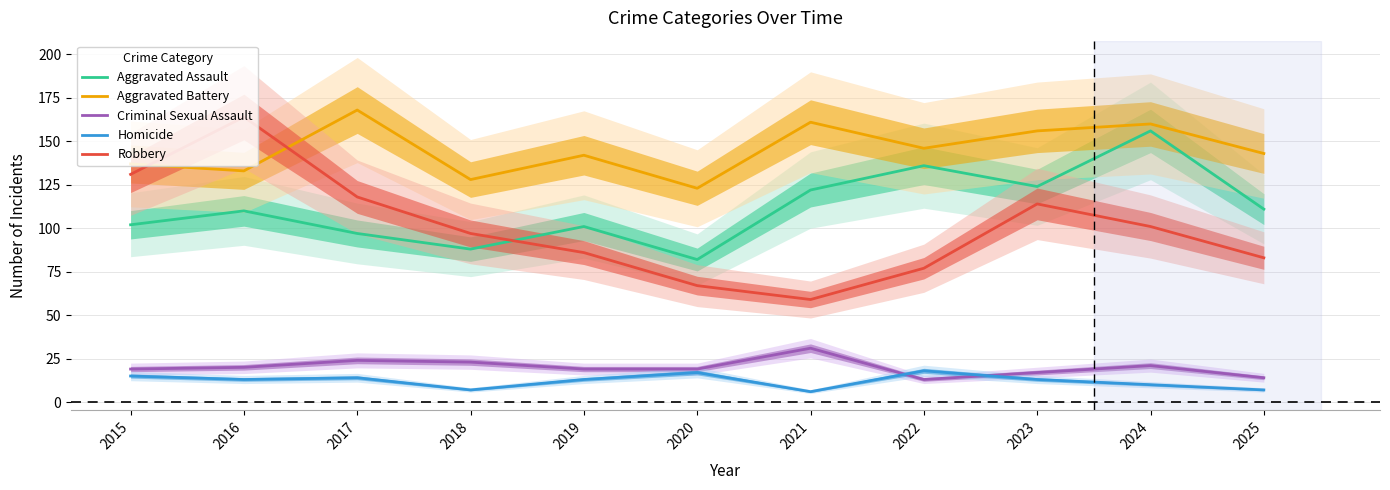

In Robbery, how many points are lower than both neighbors (excluding endpoints)?

1